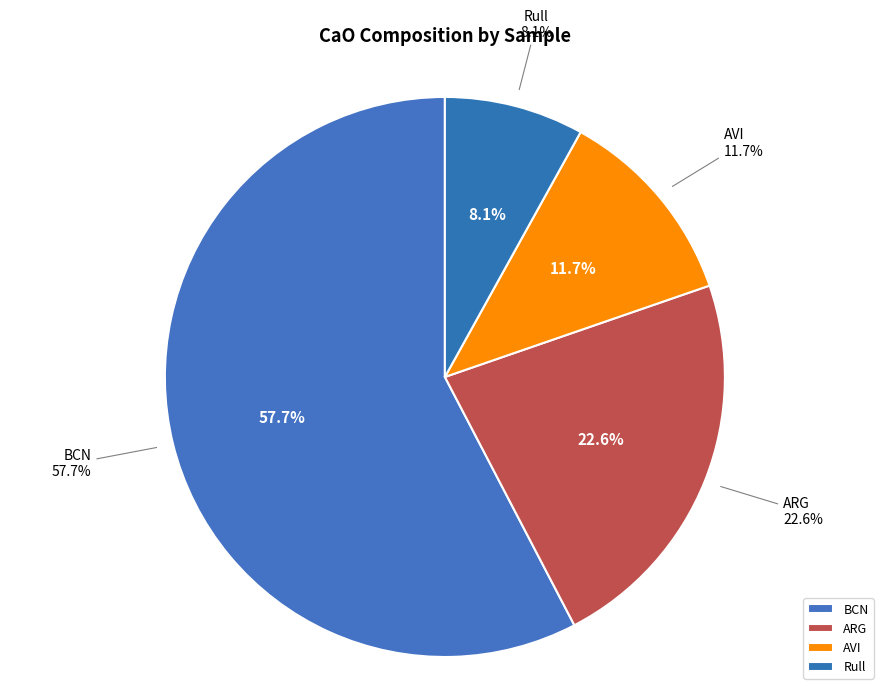

Is it true that ARG_B is 1% of the pie?

False